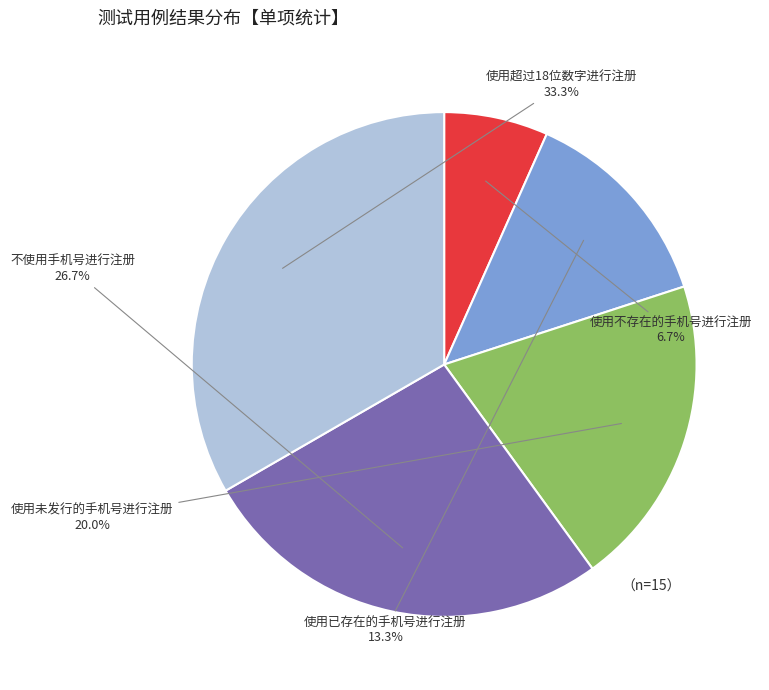

The 使用未发行的手机号进行注册 slice represents 14% of the pie. True or false?

False